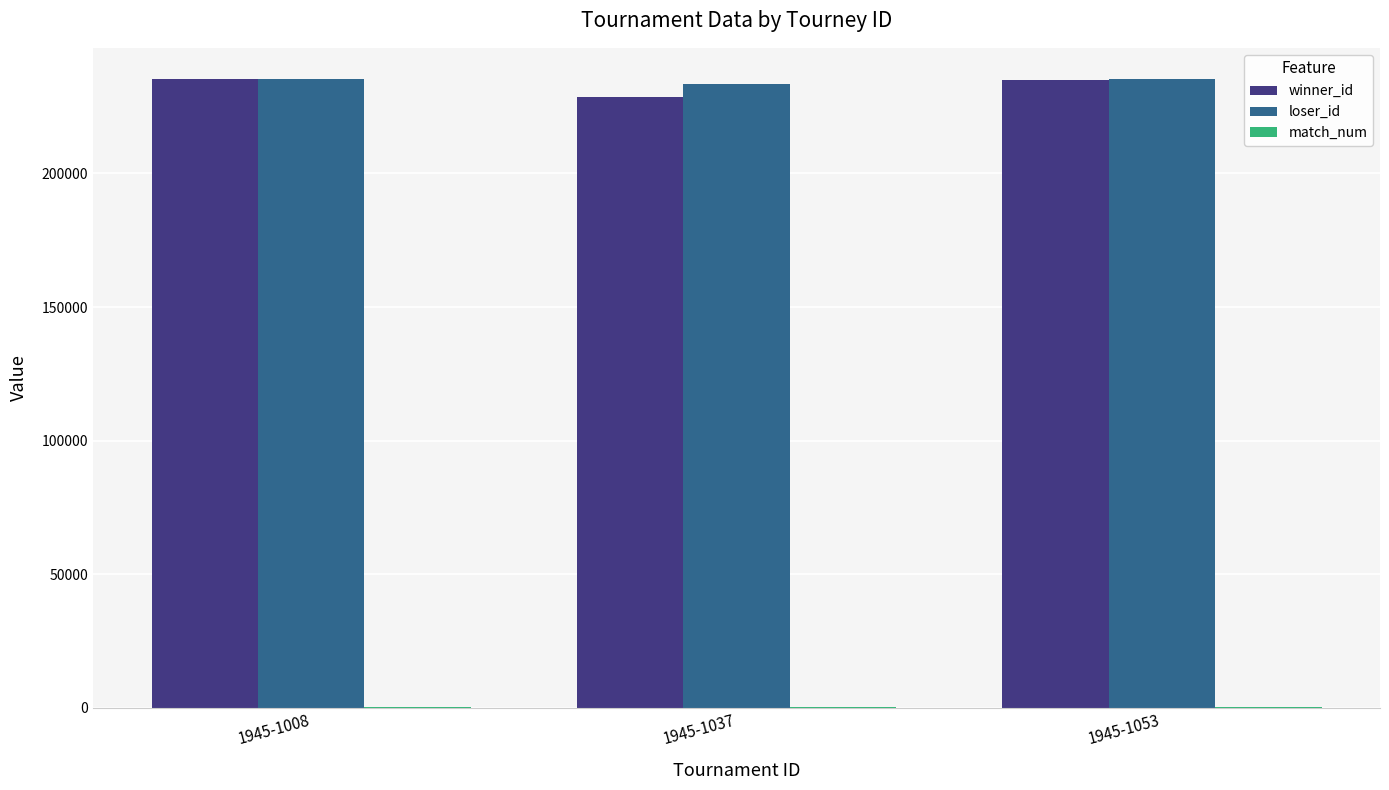

What is the sum of all loser_id values?

703704